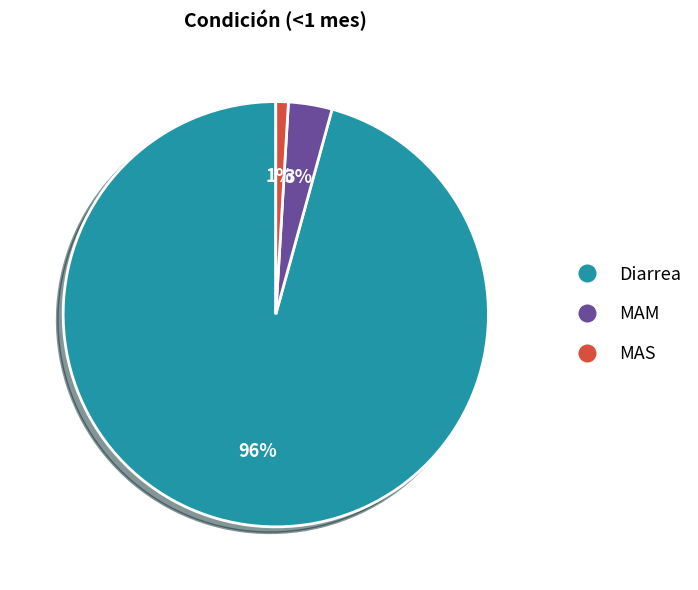

Is there a majority slice in this chart?

Yes